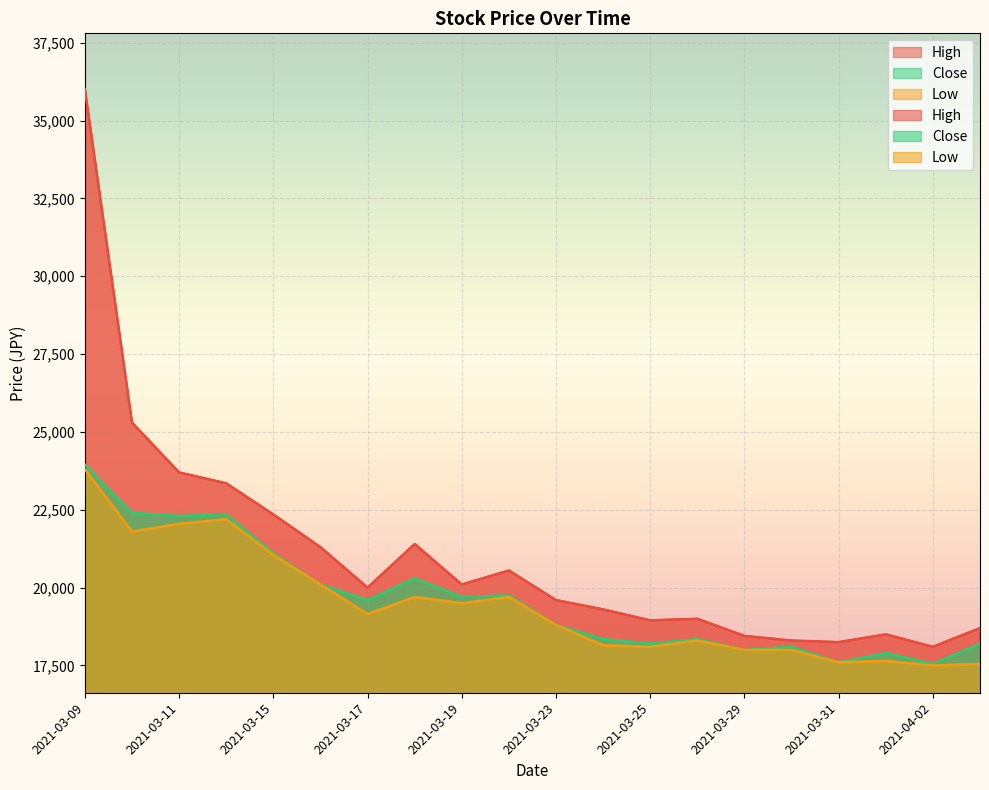

What is the minimum value for Low?

17500